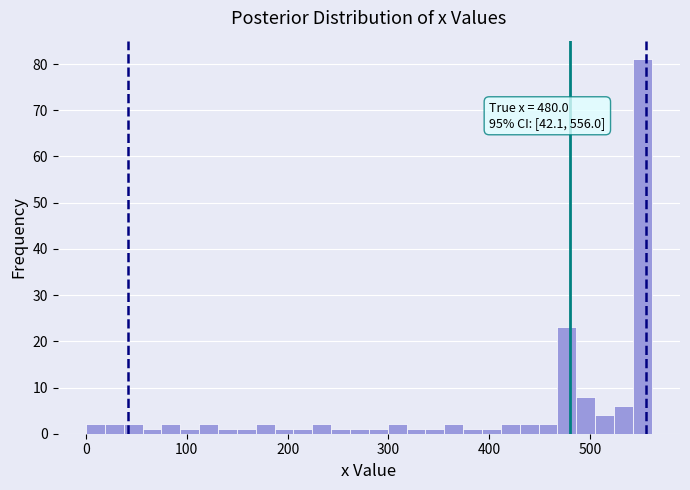

Around what value on the x-axis is the tallest bar? Give the approximate position of its centre, as read against the axis.

550